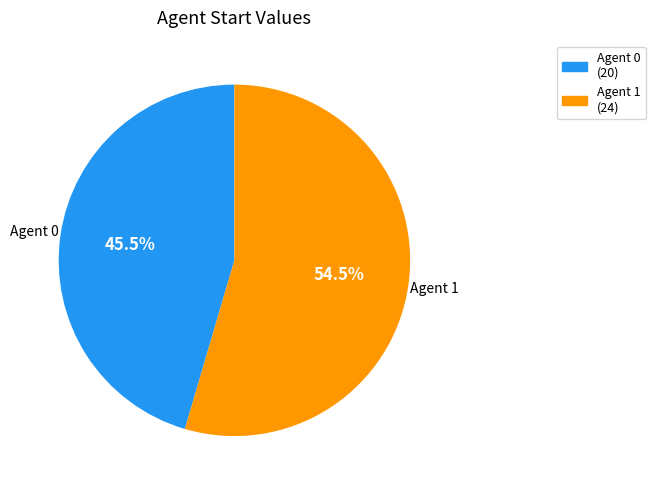

To the nearest percent, what is the difference between the largest and smallest slice percentages?

9%